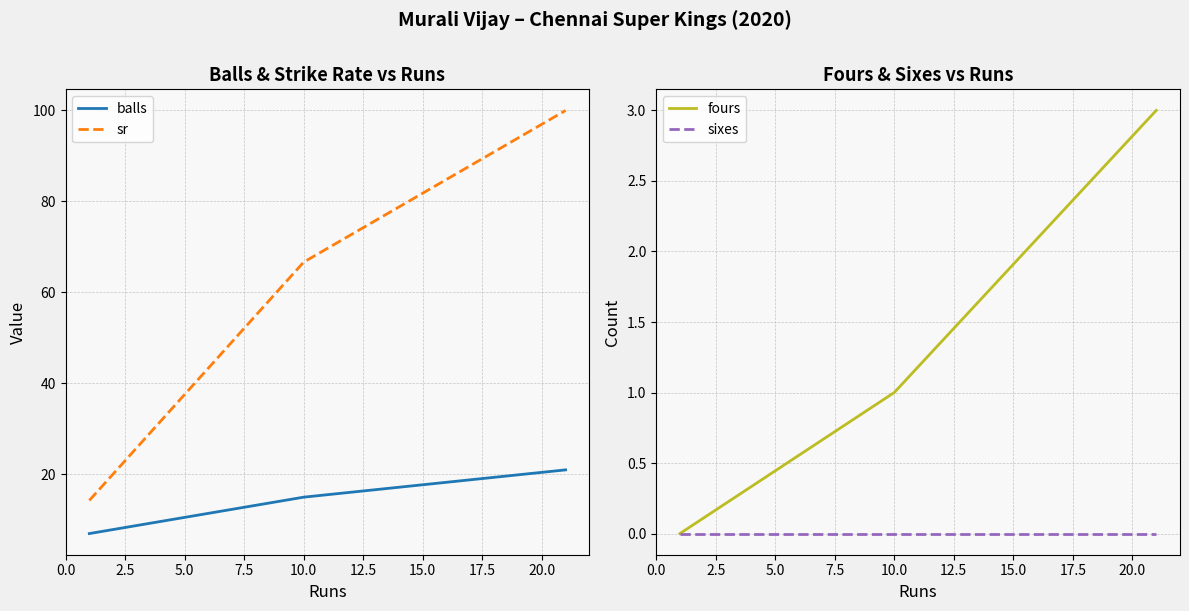

How many data points does each series have?

3